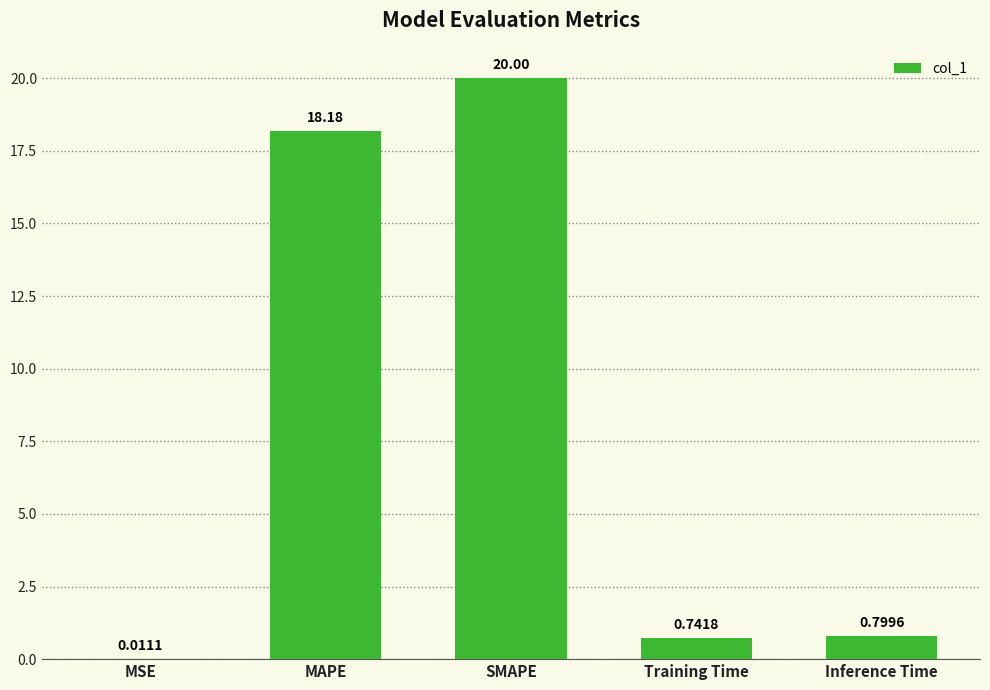

What is the sum of all values?

39.7